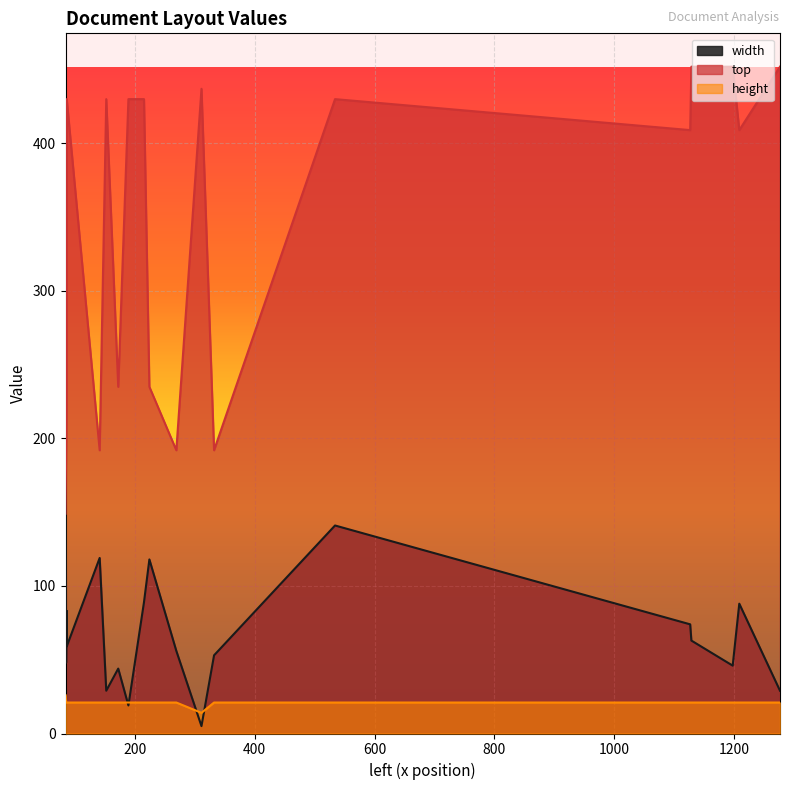

What is the value of the width point at the 16th from the left?

5